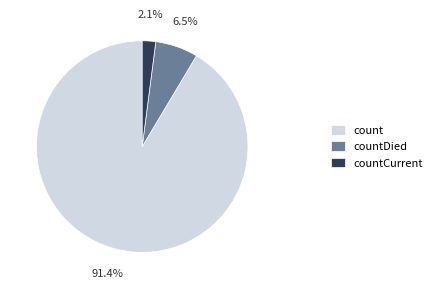

Is there any slice that represents more than half of the pie?

Yes